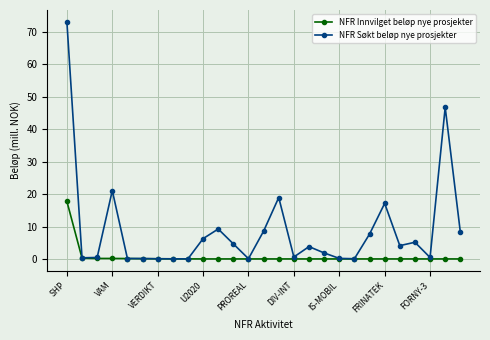

List the series in order of their peak value, highest first.

NFR Søkt beløp nye prosjekter, NFR Innvilget beløp nye prosjekter